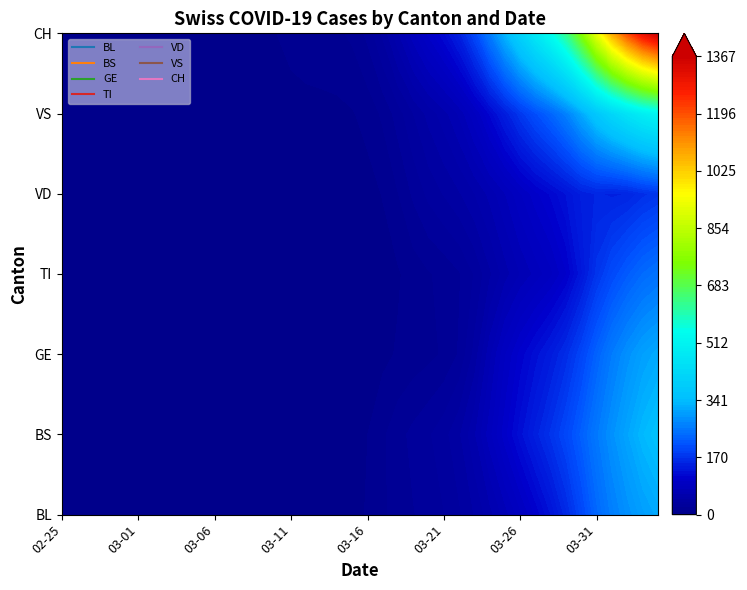

What is the maximum value for VD?

225